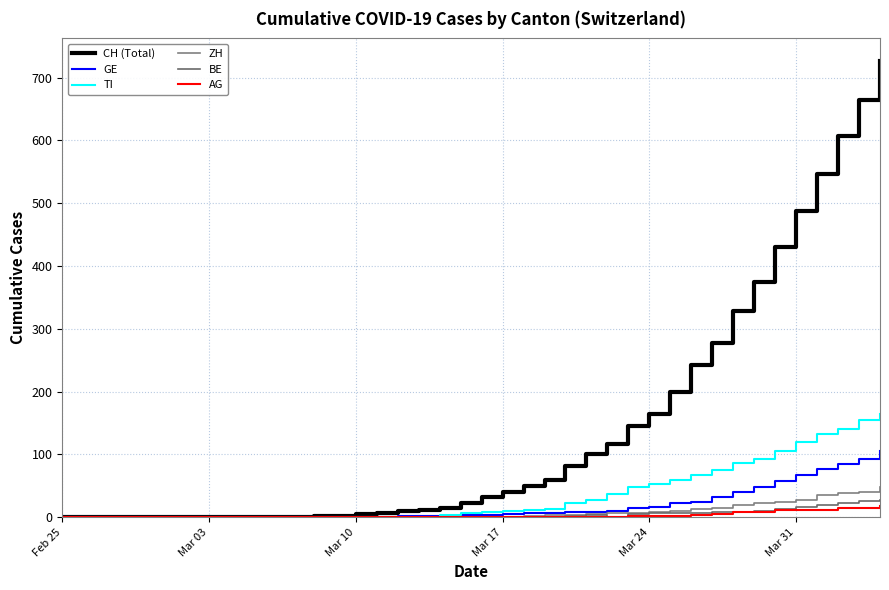

What is the greatest value displayed?

726